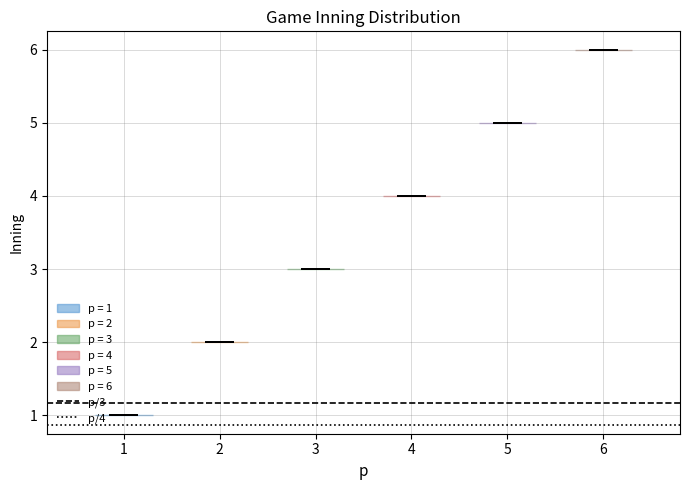

Reading left to right, read every violin against the y-axis: where its median line is, and the lowest and highest points it reaches. The values are not printed on the chart, so give them approximately, as read against the axis.

1: median line 1, lowest point 1, highest point 1
2: median line 2, lowest point 2, highest point 2
3: median line 3, lowest point 3, highest point 3
4: median line 4, lowest point 4, highest point 4
5: median line 5, lowest point 5, highest point 5
6: median line 6, lowest point 6, highest point 6